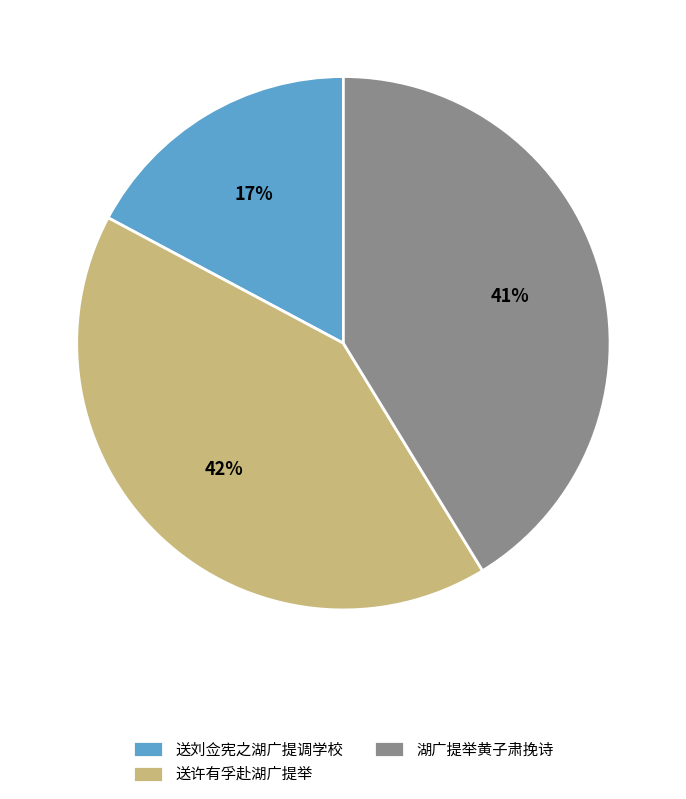

What is the smallest slice in the pie chart?

送刘佥宪之湖广提调学校